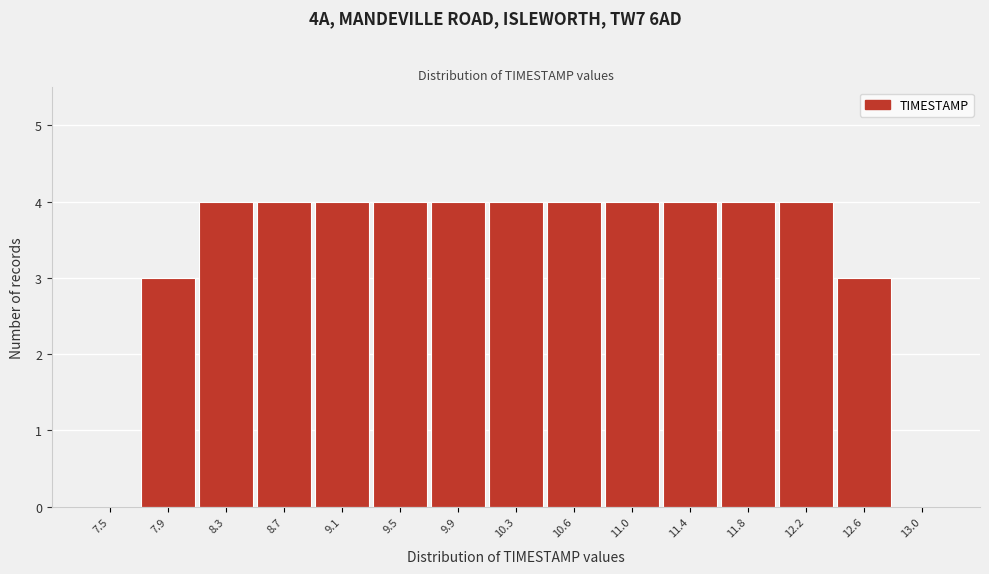

Reading left to right, what are all the values shown in this chart?

7.5=0	7.9=3	8.3=4	8.7=4	9.1=4	9.5=4	9.9=4	10.3=4	10.6=4	11.0=4	11.4=4	11.8=4	12.2=4	12.6=3	13.0=0